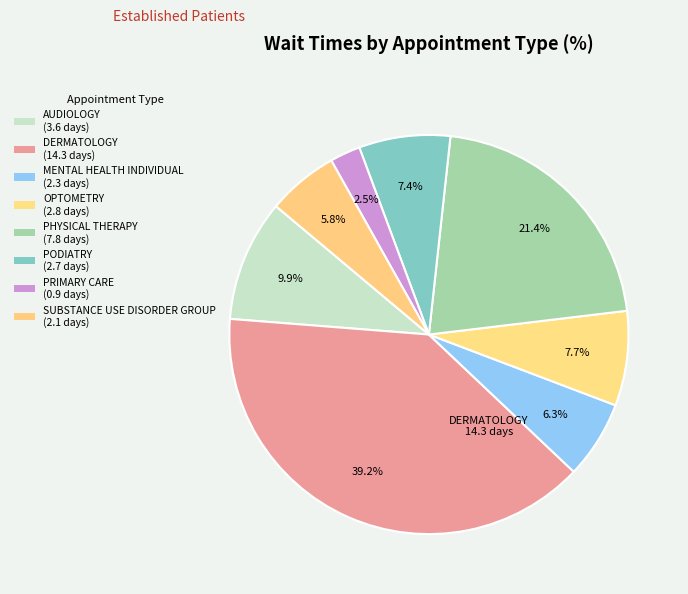

Count the number of slices in the pie.

8